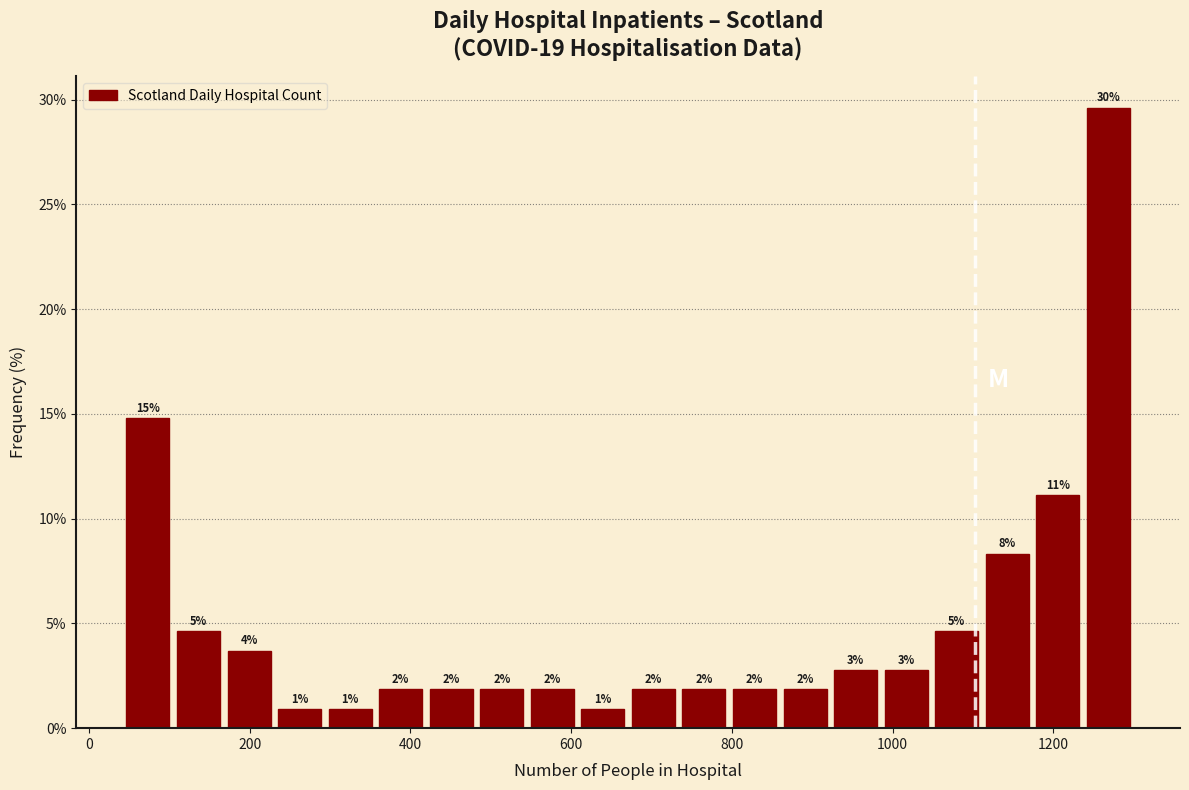

Read against the x-axis, roughly where is the centre of the tallest bar?

1260